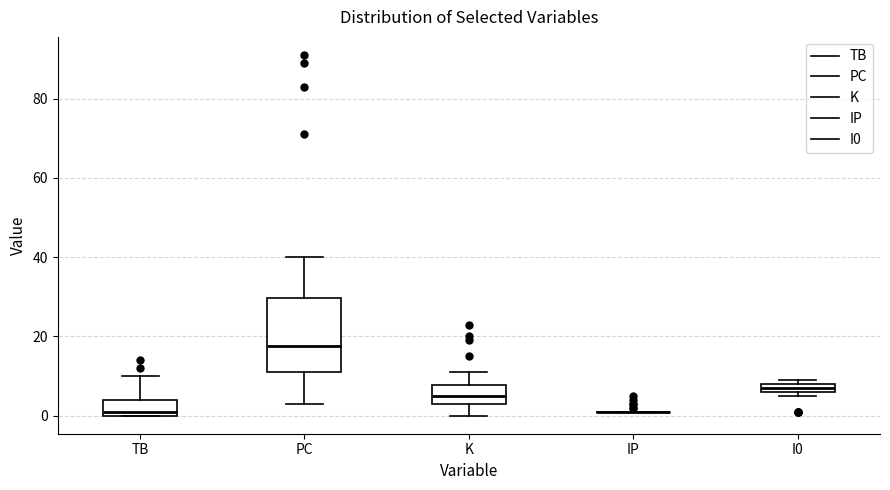

Comparing the boxes themselves (not the whiskers), which one is the tallest?

PC